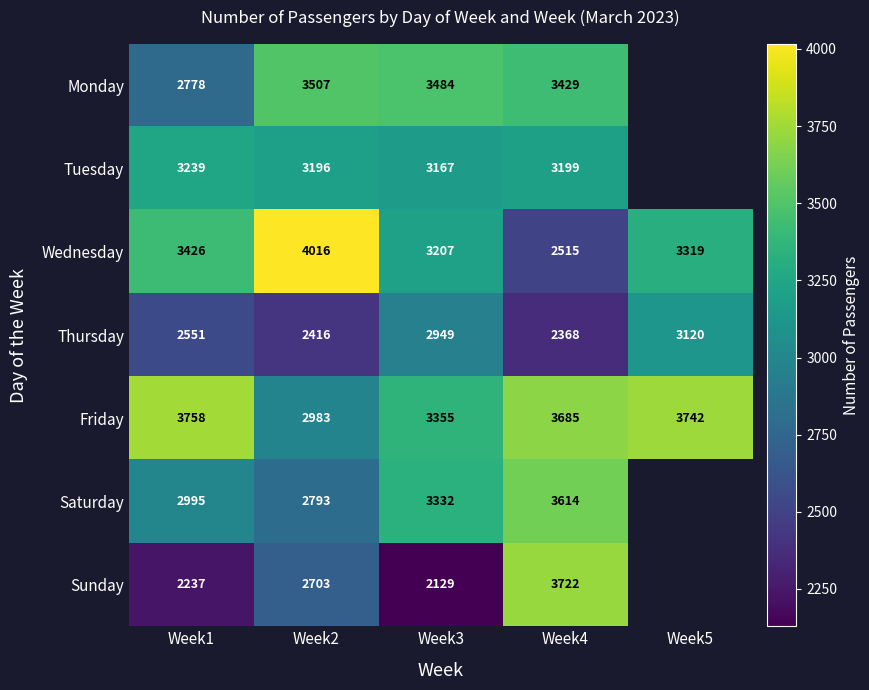

Rank the series at Week4 from lowest to highest value.

Thursday, Wednesday, Tuesday, Monday, Saturday, Friday, Sunday